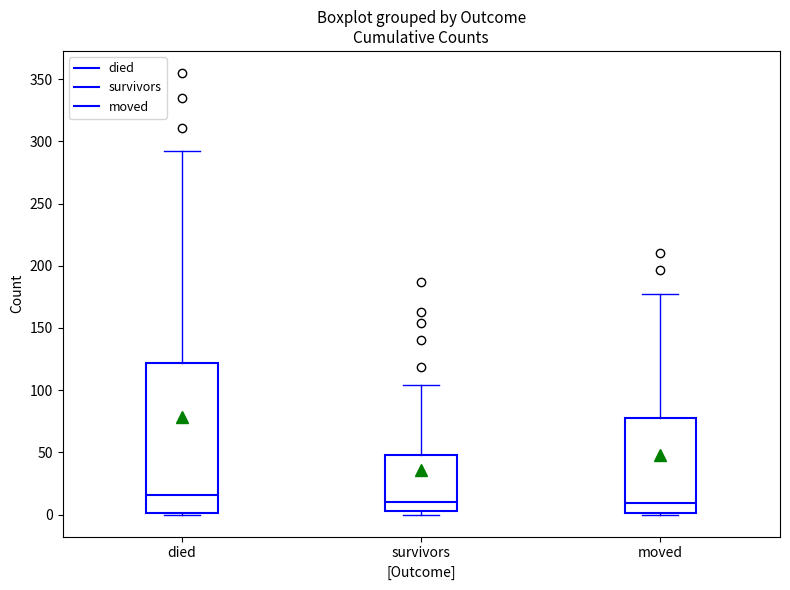

Which box has the highest median line?

died